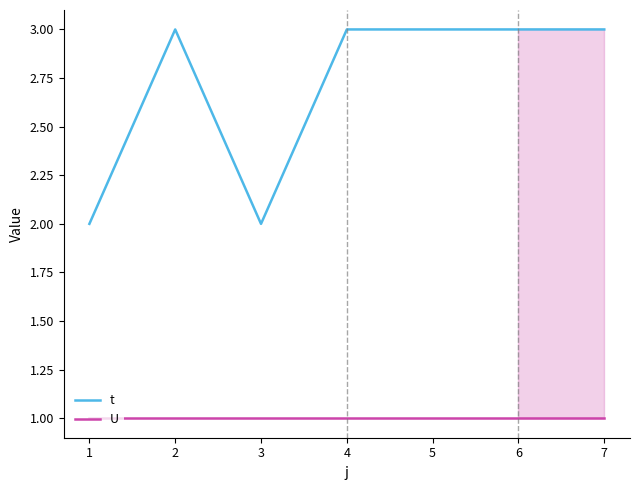

True or false: U and t cross at least once.

False